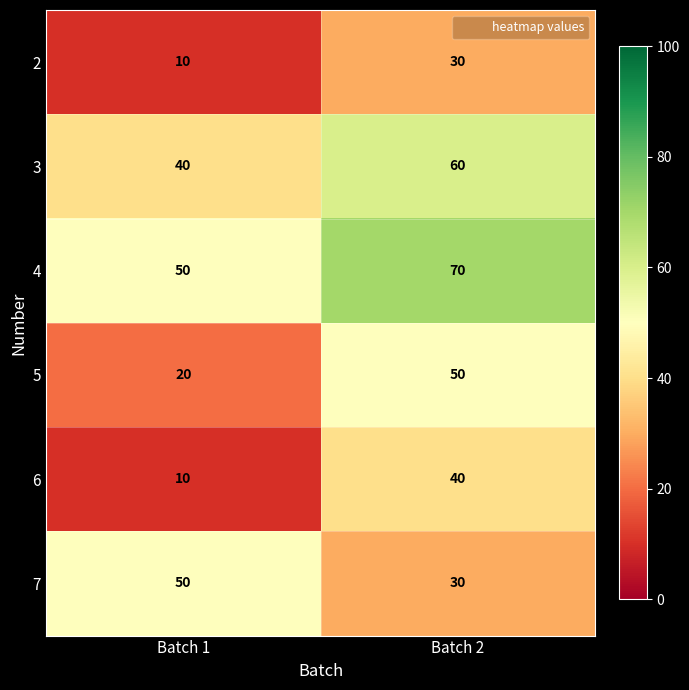

What is the average value of the 2 series?

20